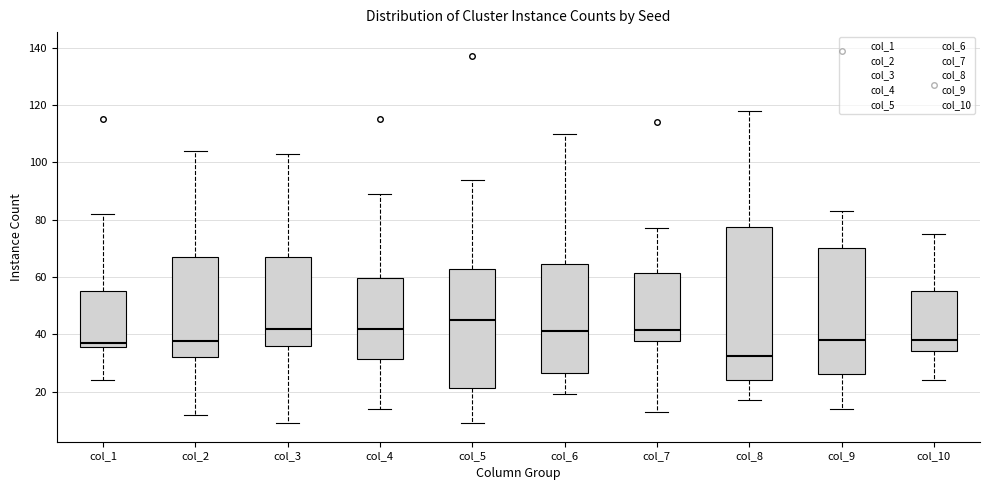

Where is the upper edge of the box for col_10 on the y-axis? The values are not printed on the chart, so give them approximately, as read against the axis.

56